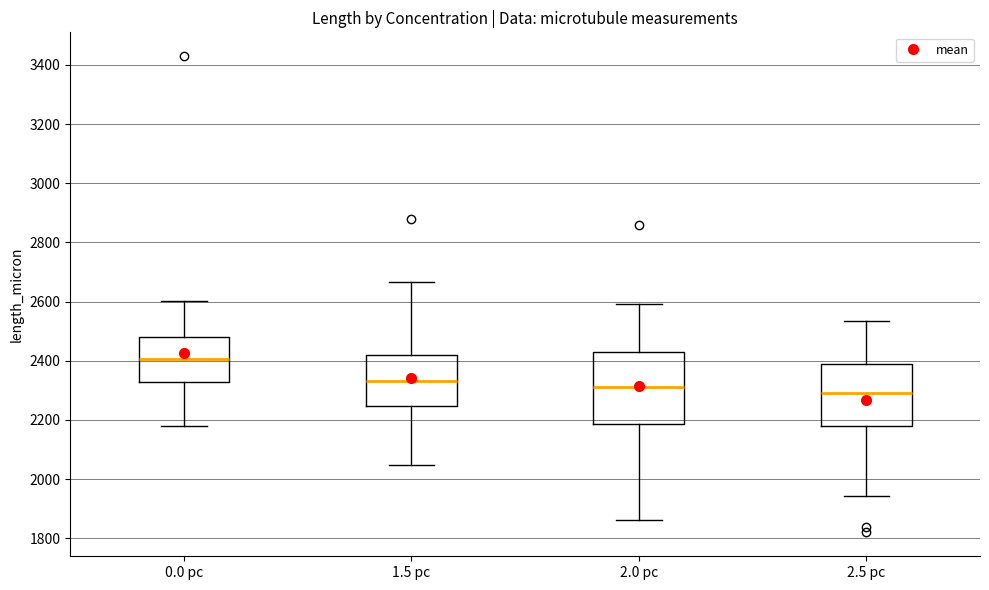

Reading left to right, transcribe this box plot: for each box, give where its median line is, the range the box spans, and where its two whiskers end, as read against the y-axis. The values are not printed on the chart, so give them approximately, as read against the axis.

0.0 pc: median 2400, box 2320 to 2480, whiskers 2180 to 2600
1.5 pc: median 2340, box 2240 to 2420, whiskers 2040 to 2660
2.0 pc: median 2320, box 2180 to 2420, whiskers 1860 to 2600
2.5 pc: median 2280, box 2180 to 2380, whiskers 1940 to 2540